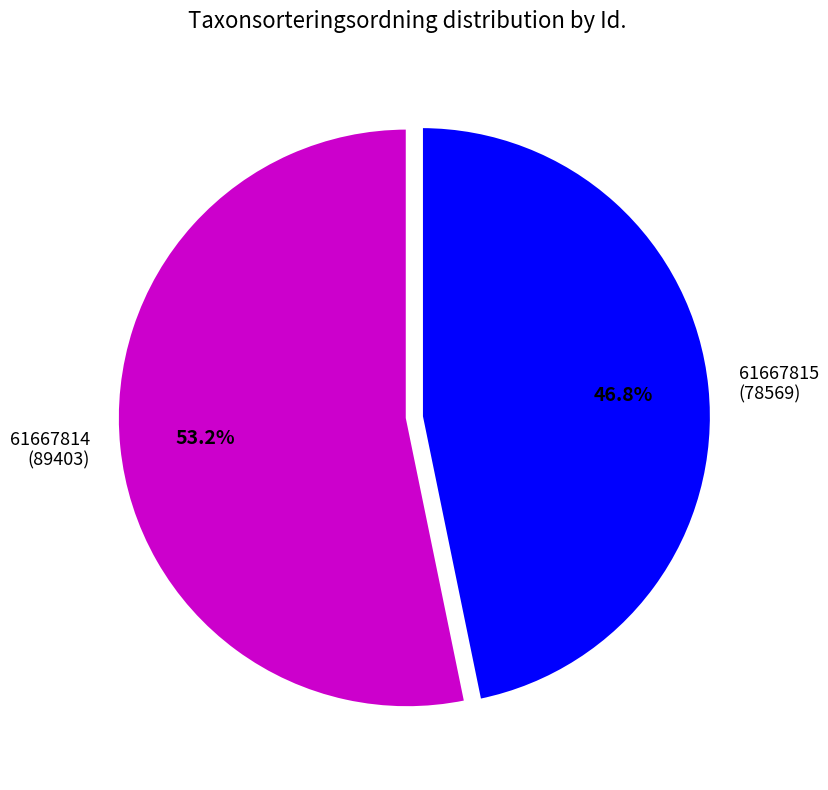

Does 61667814 represent more than half of the total?

Yes